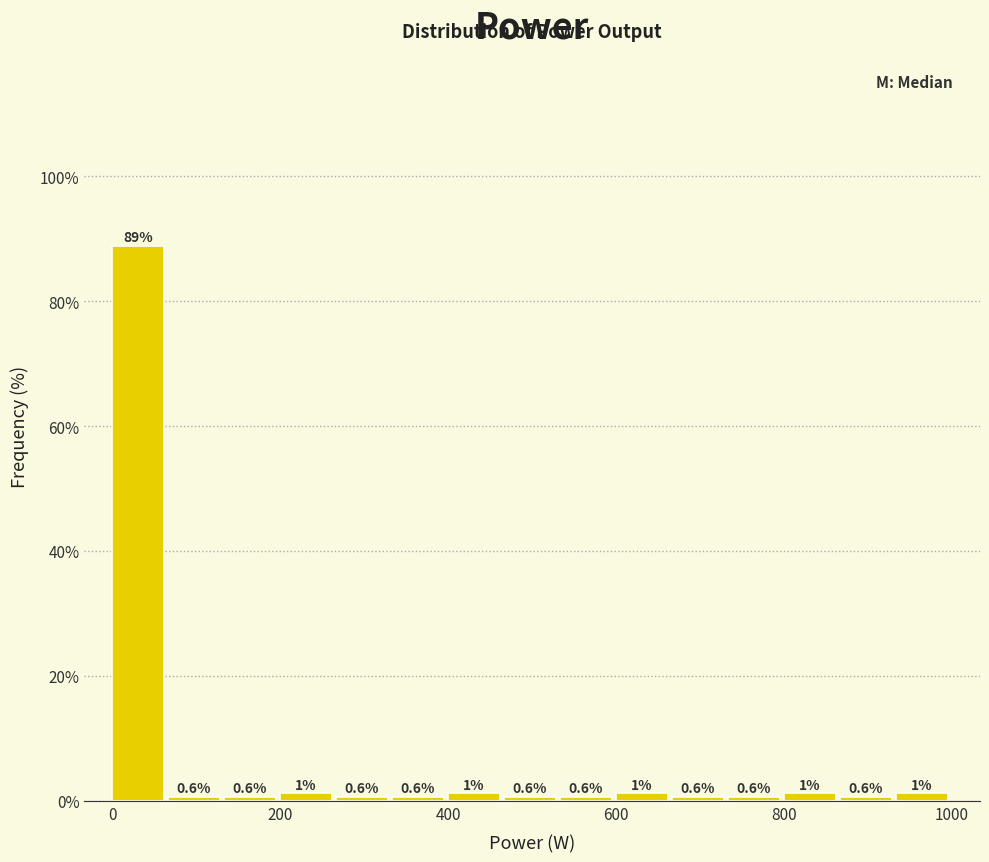

Around what value on the x-axis is the tallest bar? Give the approximate position of its centre, as read against the axis.

40